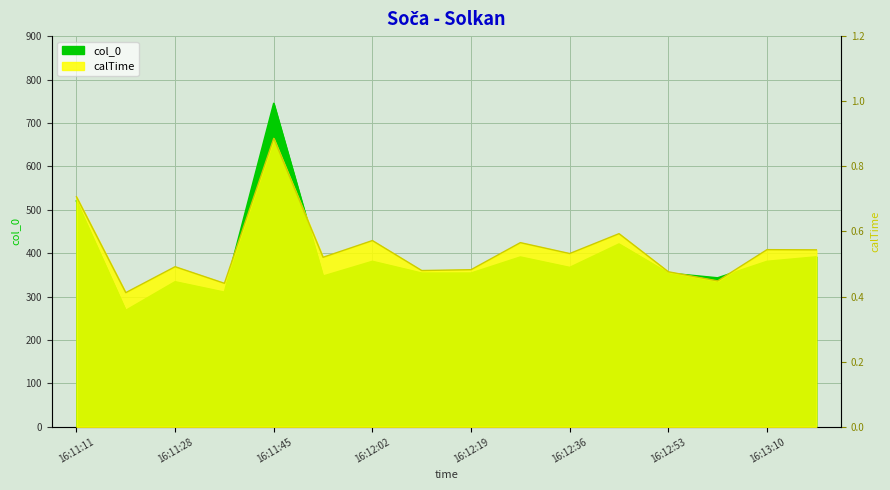

In col_0, how many points are higher than both neighbors (excluding endpoints)?

5